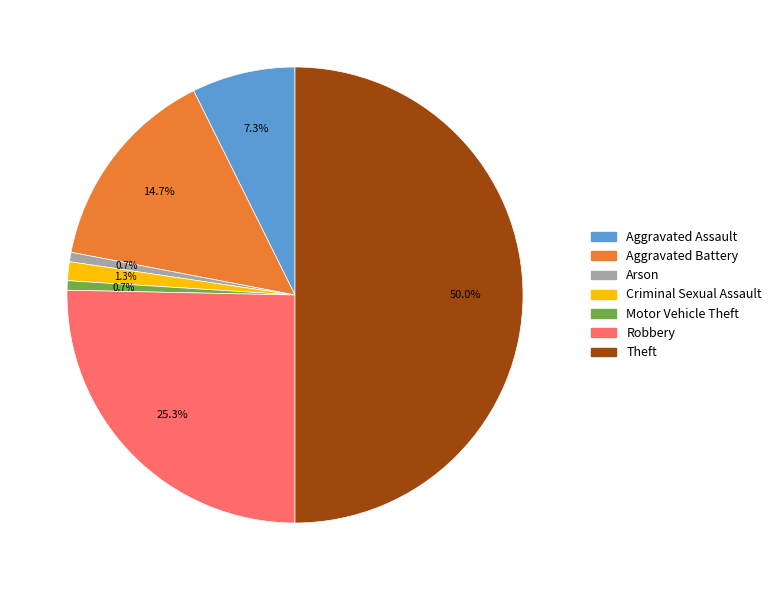

Which category accounts for the majority?

Theft